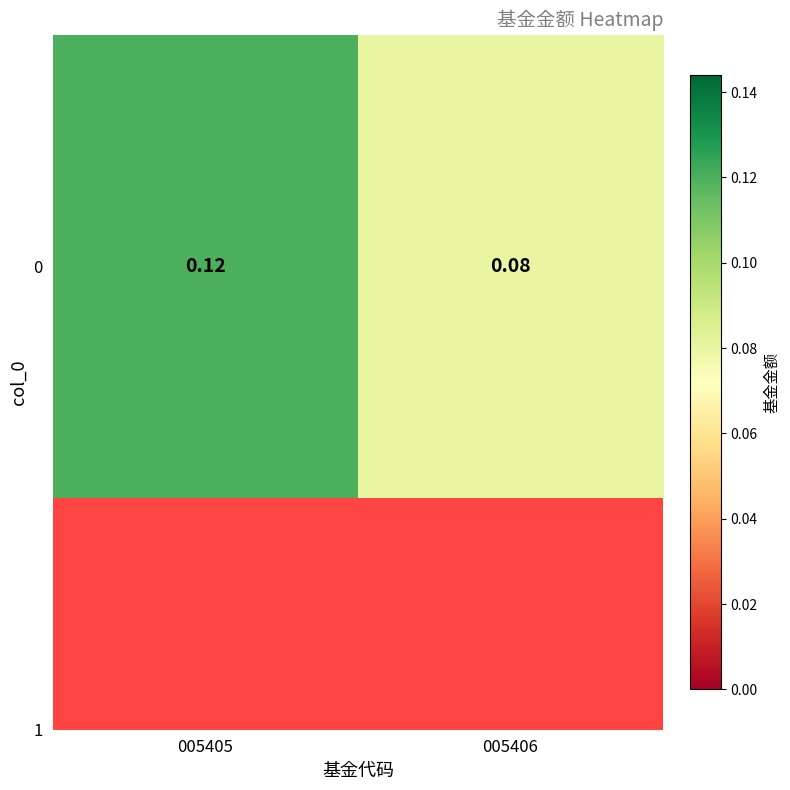

Reading right to left, what are all the values shown in this chart?

0.1	0.1